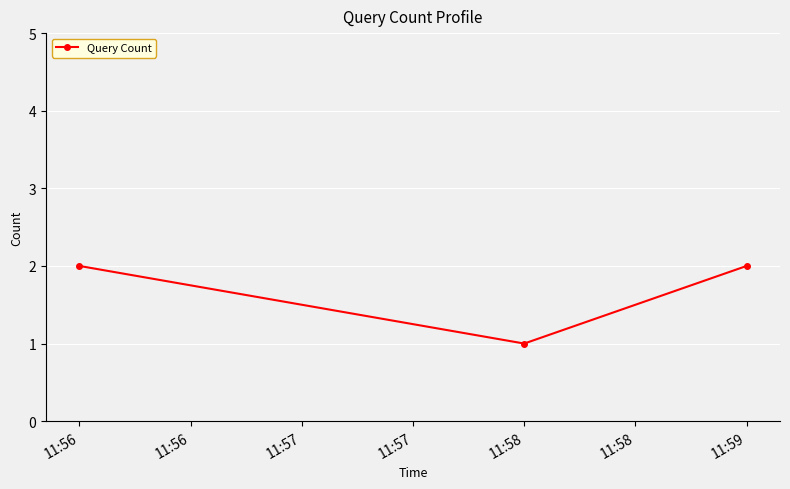

The value at 11:59 is 2. True or false?

True